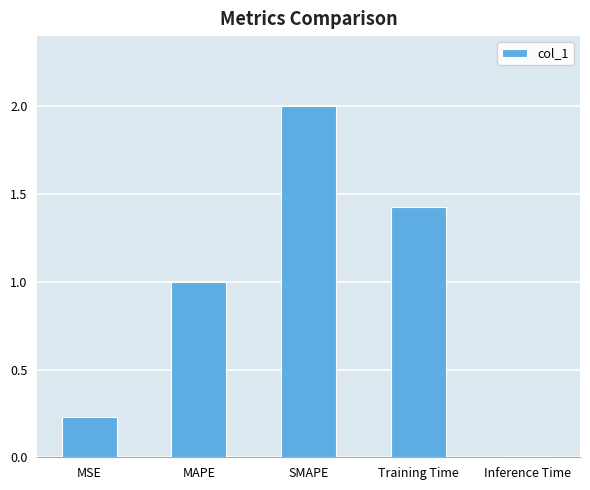

Read the value at SMAPE.

2.0